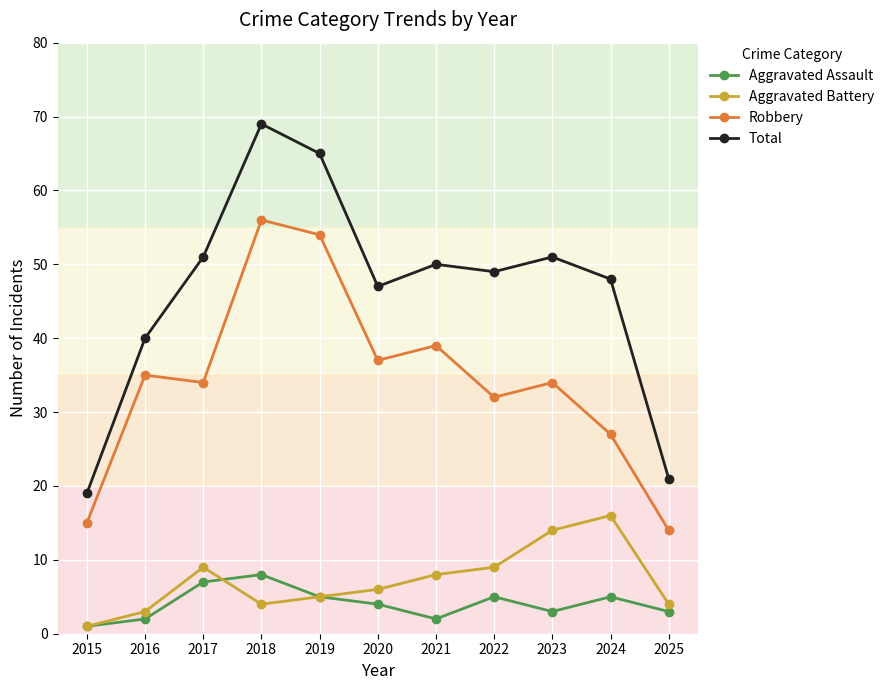

At which category is the sum across all series the highest?

2018